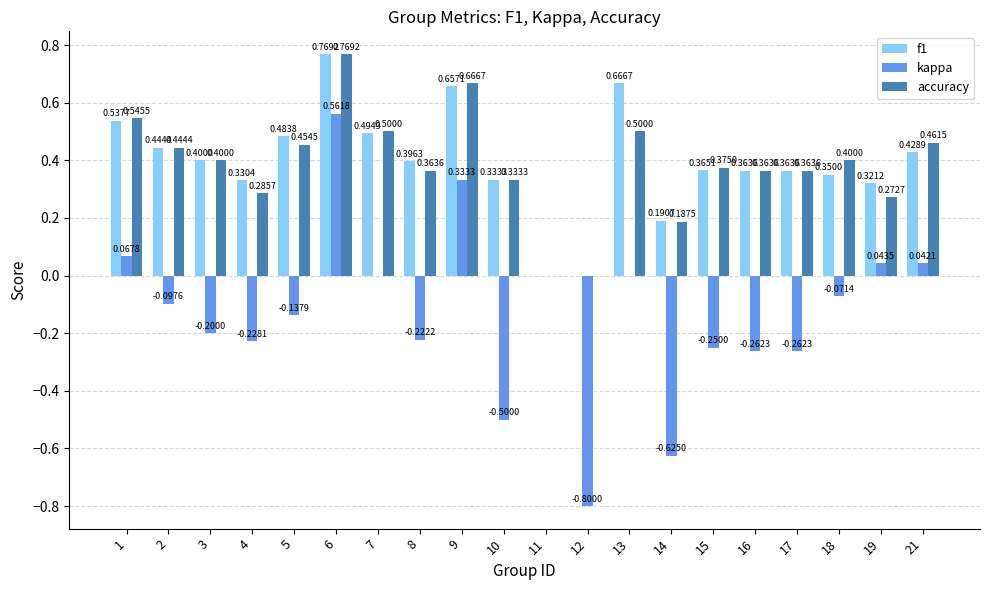

Which series has the largest total across all categories?

f1